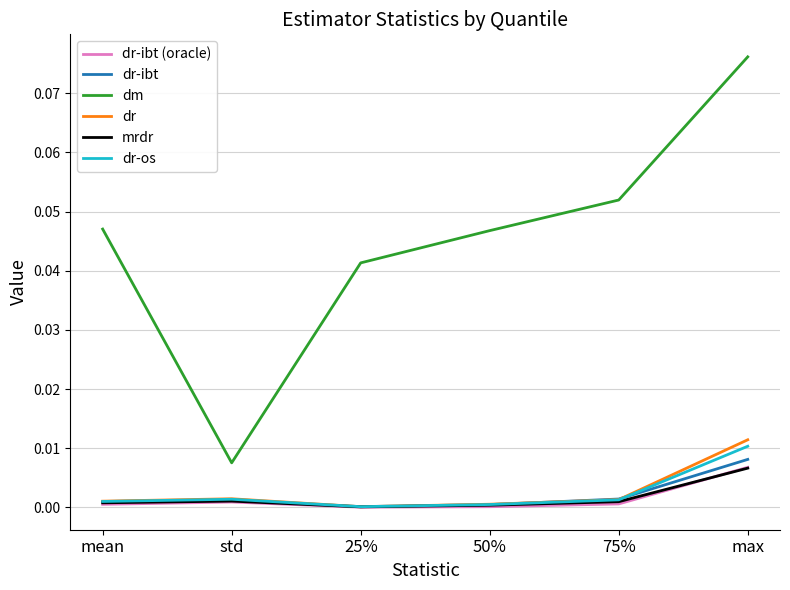

Is this an area chart (filled region under the line)?

No